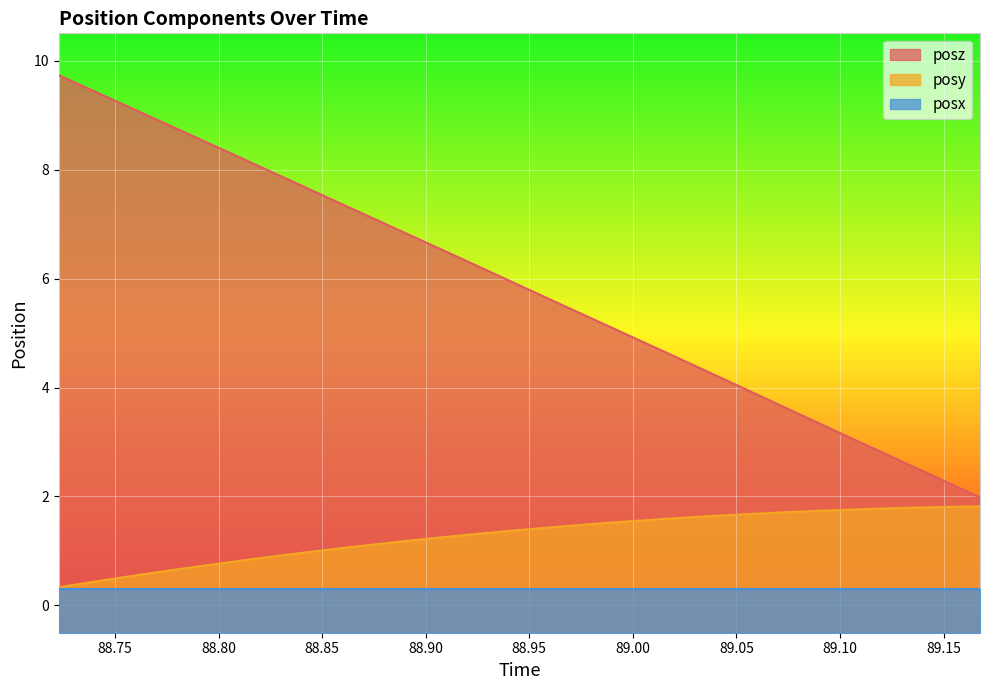

What is the average value of the posz series?

5.9